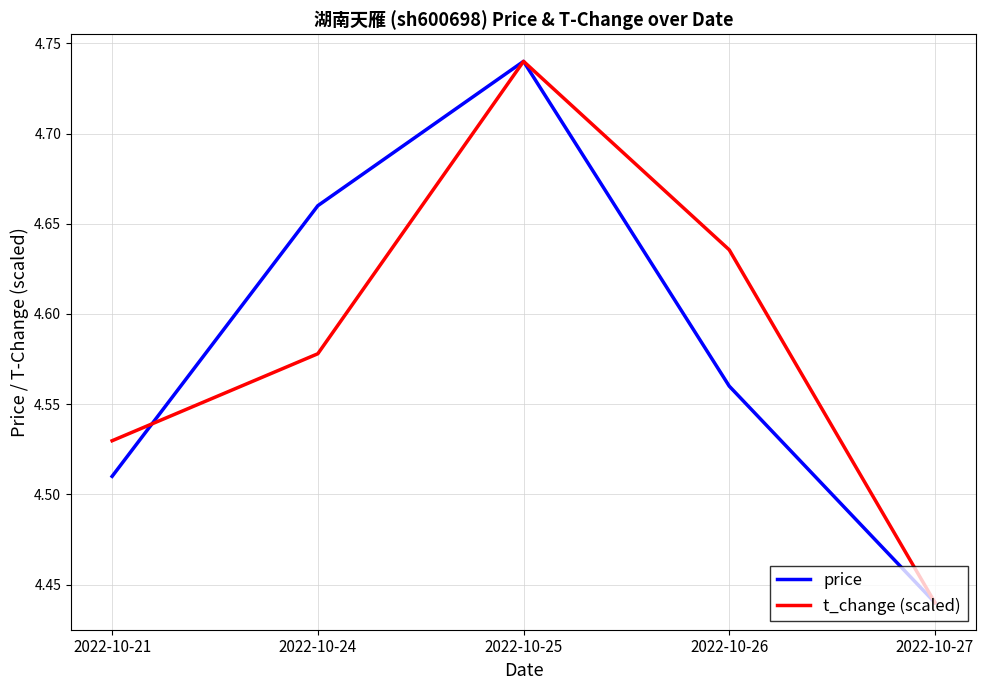

True or false: t_change (scaled) has a value of 8.1 at 2022-10-24.

False